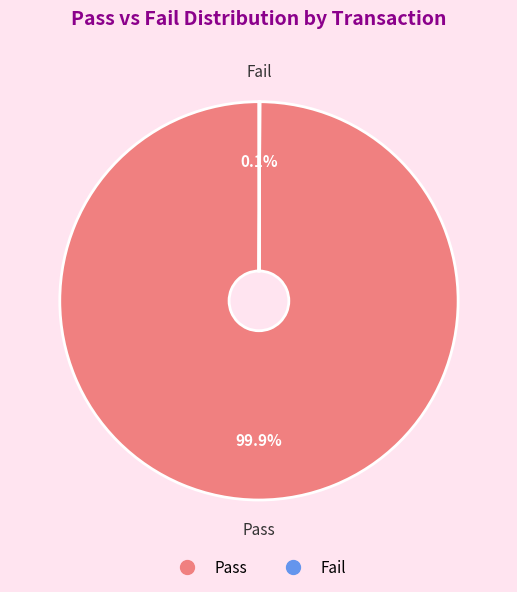

Is there any slice that represents more than half of the pie?

Yes